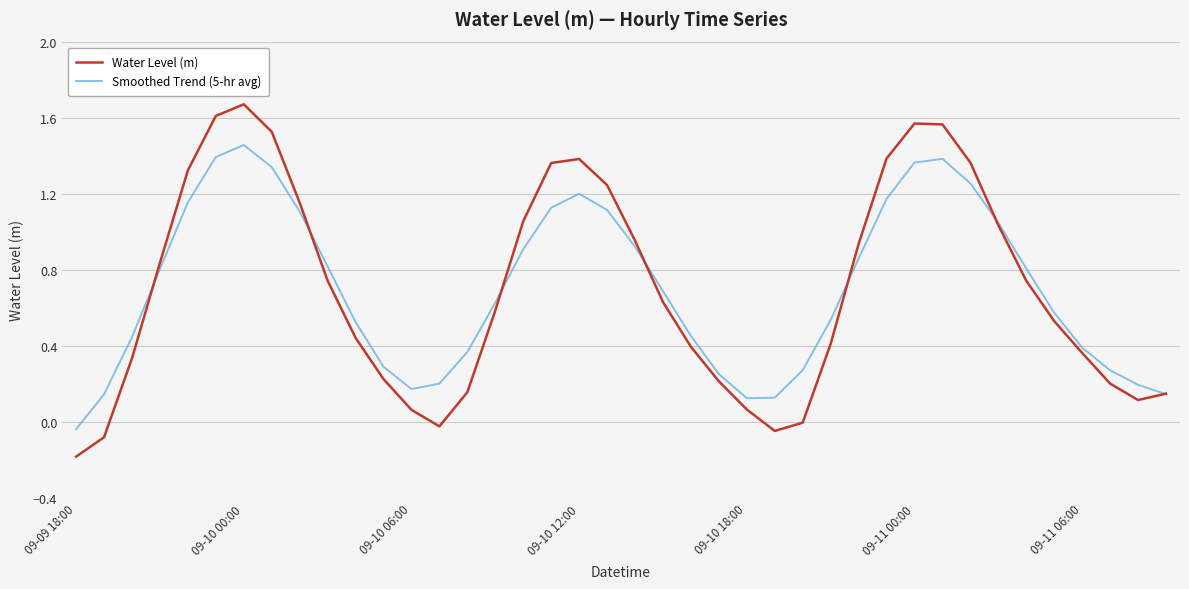

At how many categories does at least one series exceed 1?

14